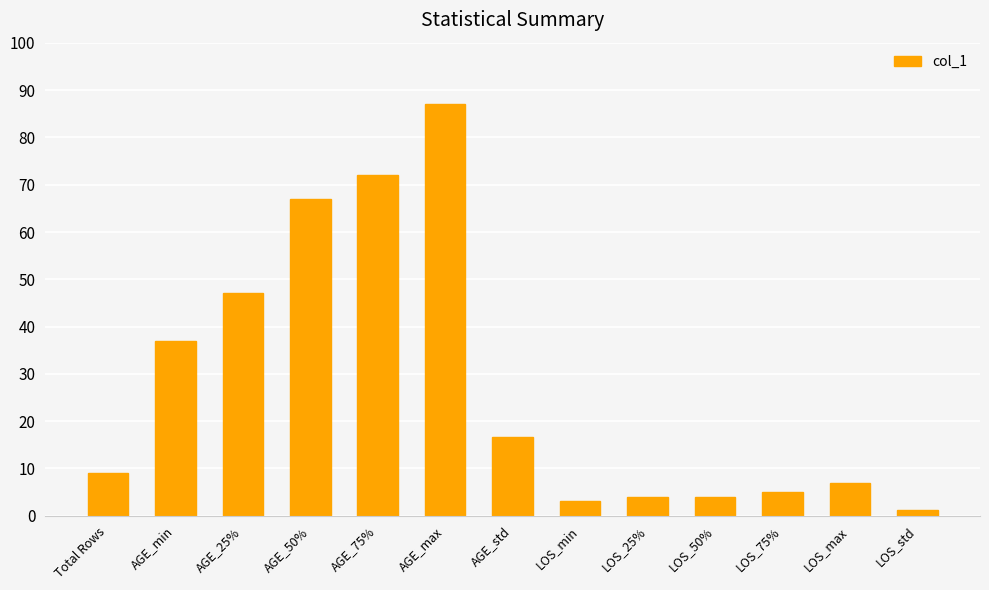

What is the average value?

27.7